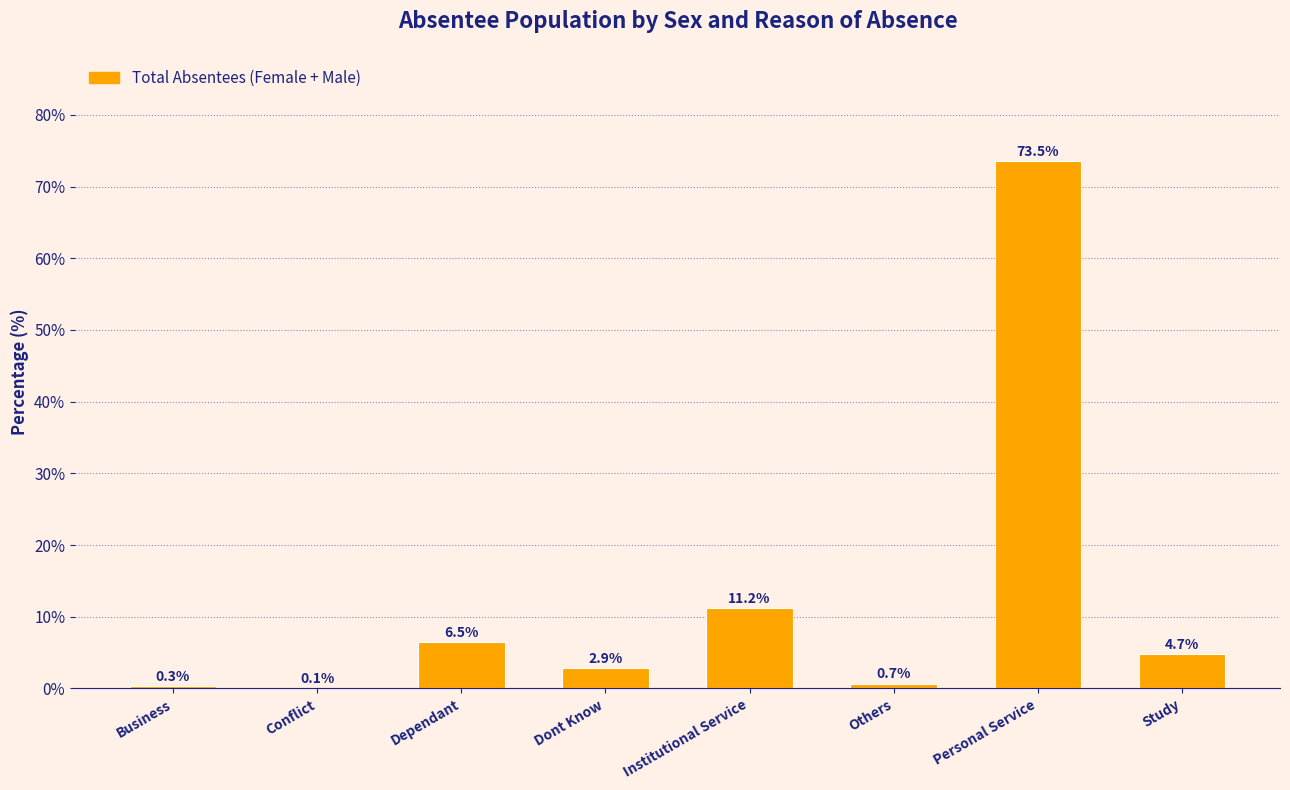

Reading left to right, extract all data points from this chart.

Business=0.3	Conflict=0.1	Dependant=6.5	Dont Know=2.9	Institutional Service=11.2	Others=0.7	Personal Service=73.5	Study=4.7